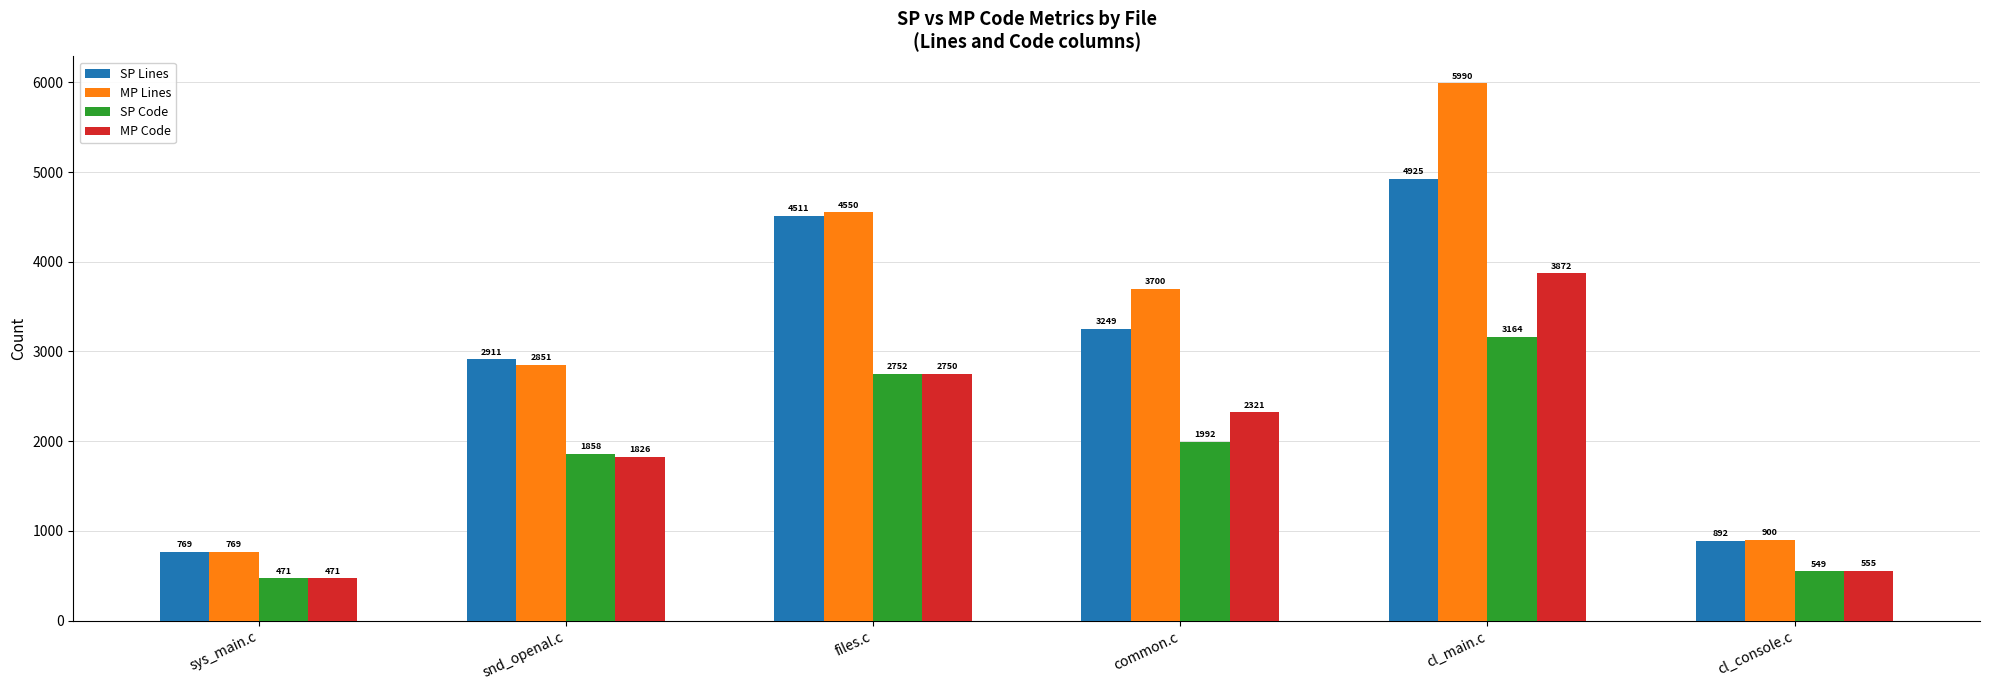

Where is MP Code nearest to the value 2171?

common.c